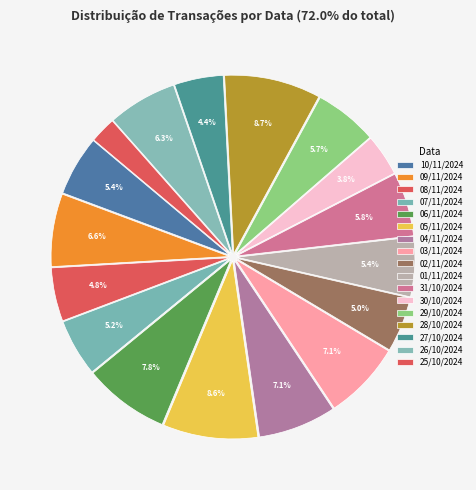

What percentage is NOT represented by 08/11/2024?

95.2%